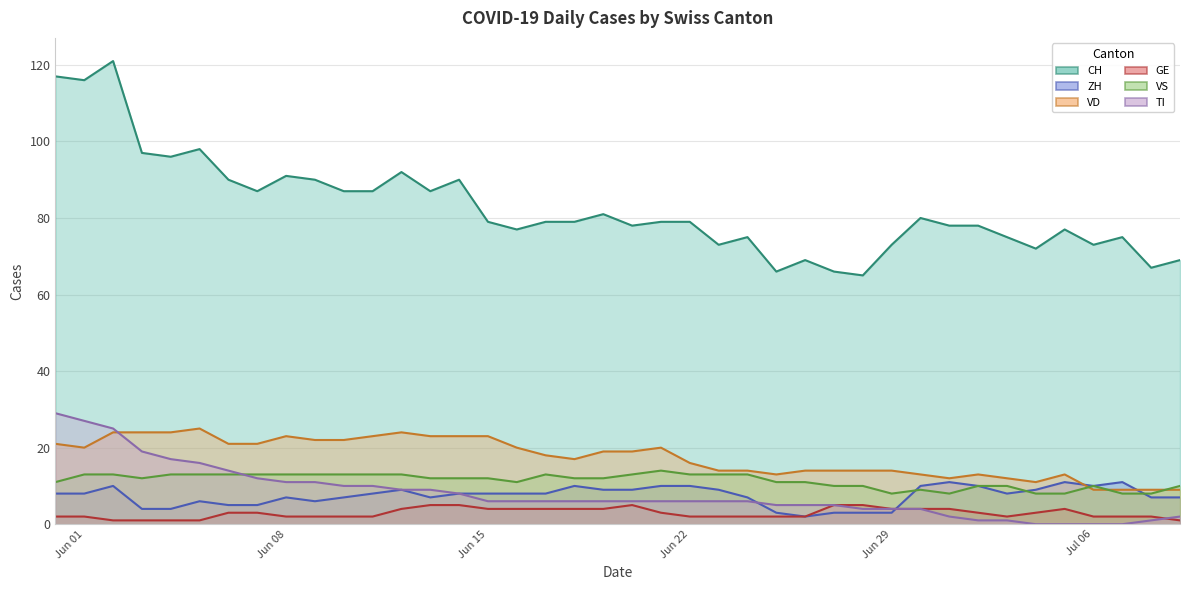

True or false: GE and VD cross at least once.

False